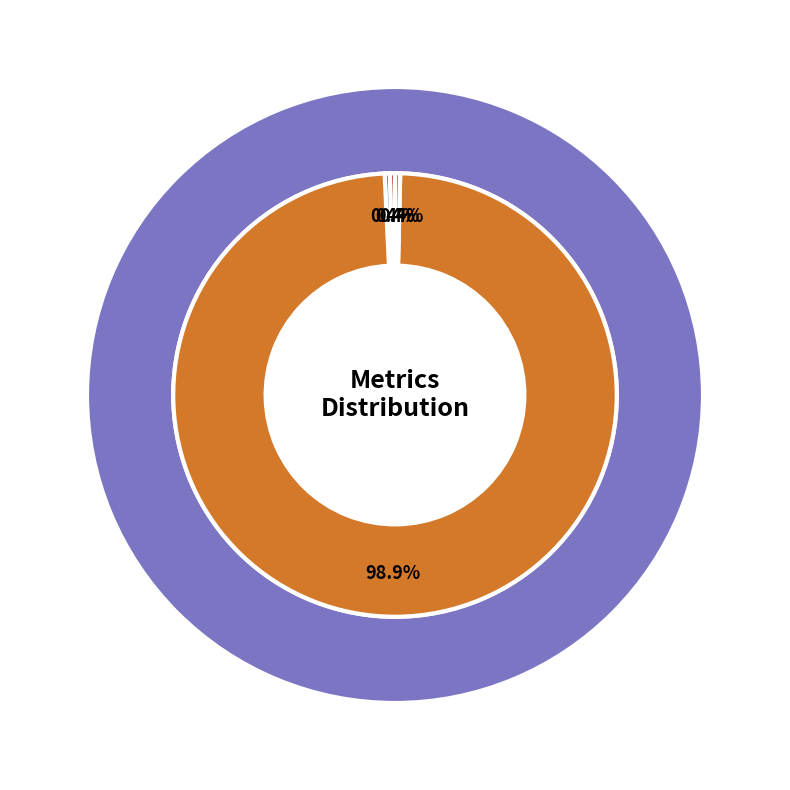

What portion of the pie excludes SMAPE?

99.6%